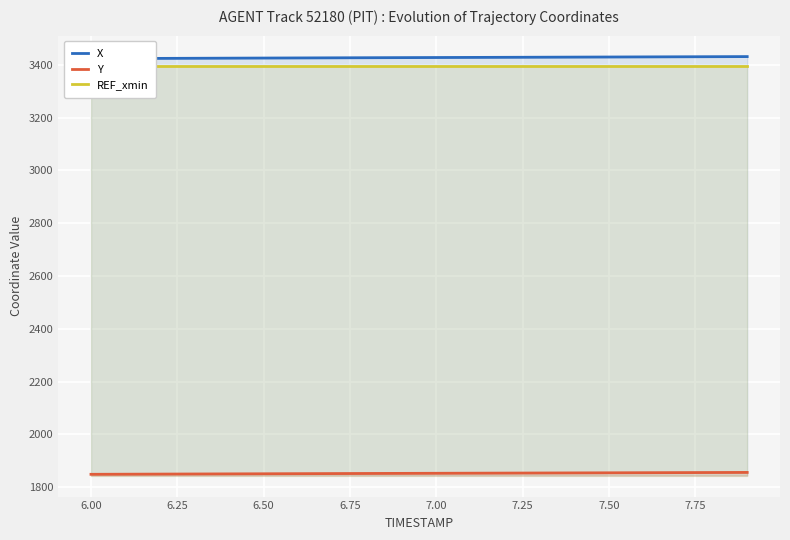

What are all the series names shown in the legend?

X, Y, REF_xmin